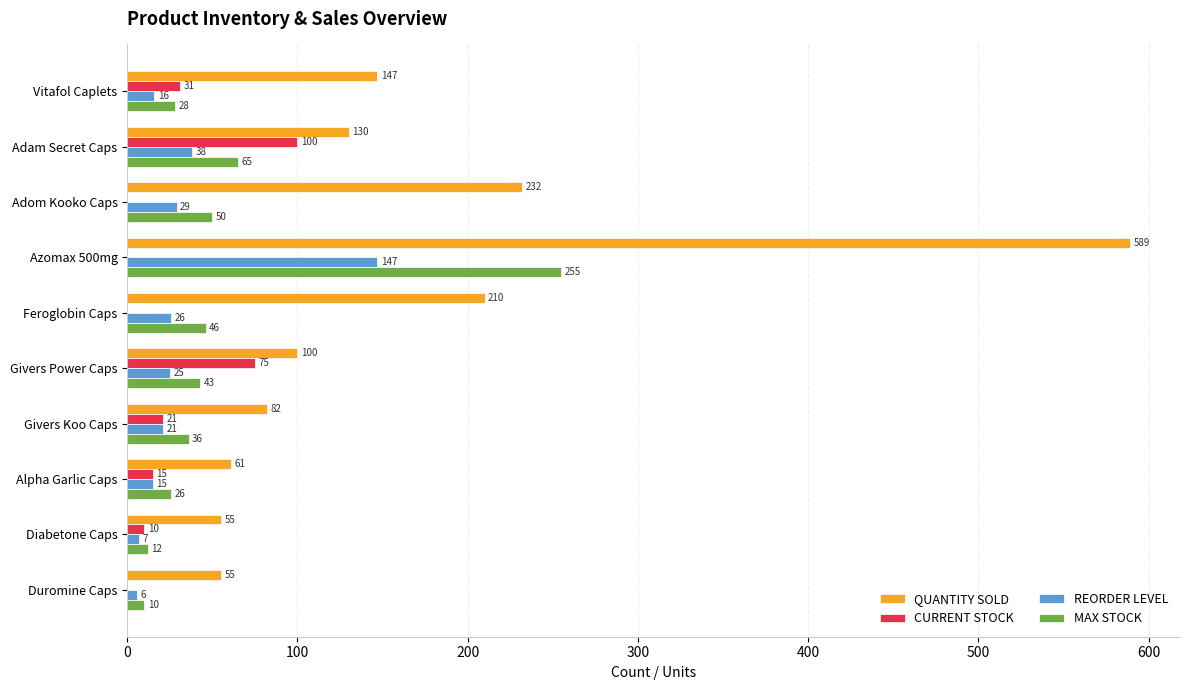

Is it true that CURRENT STOCK equals 15 at Alpha Garlic Caps?

True